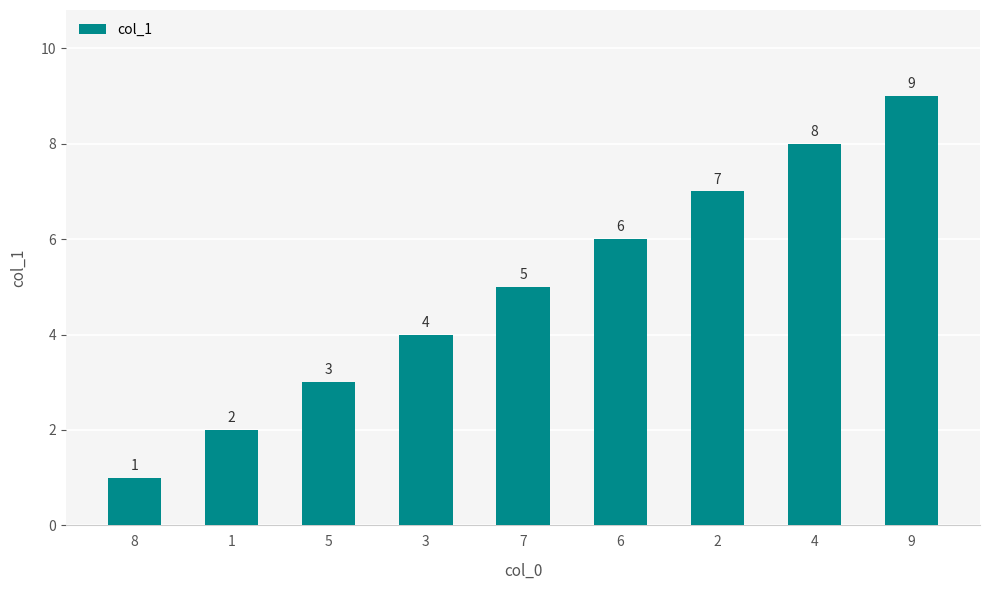

How many distinct data groups are displayed?

1